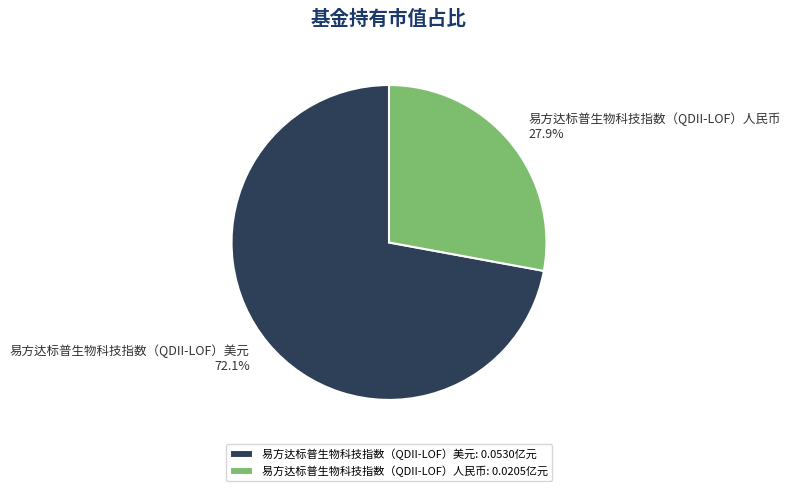

What percentage is NOT represented by 易方达标普生物科技指数（QDII-LOF）美元?

27.9%